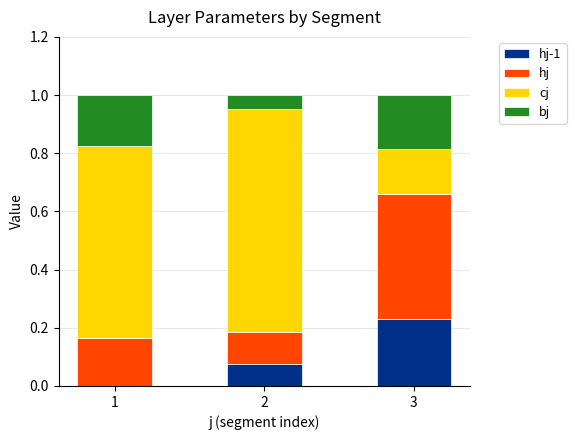

What is the total value across all series at 1?

1.0